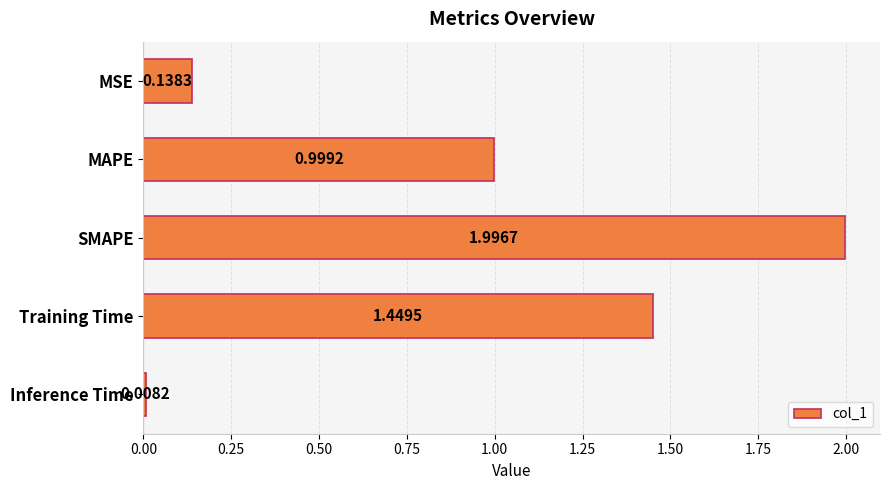

Count the number of categories in the chart.

5